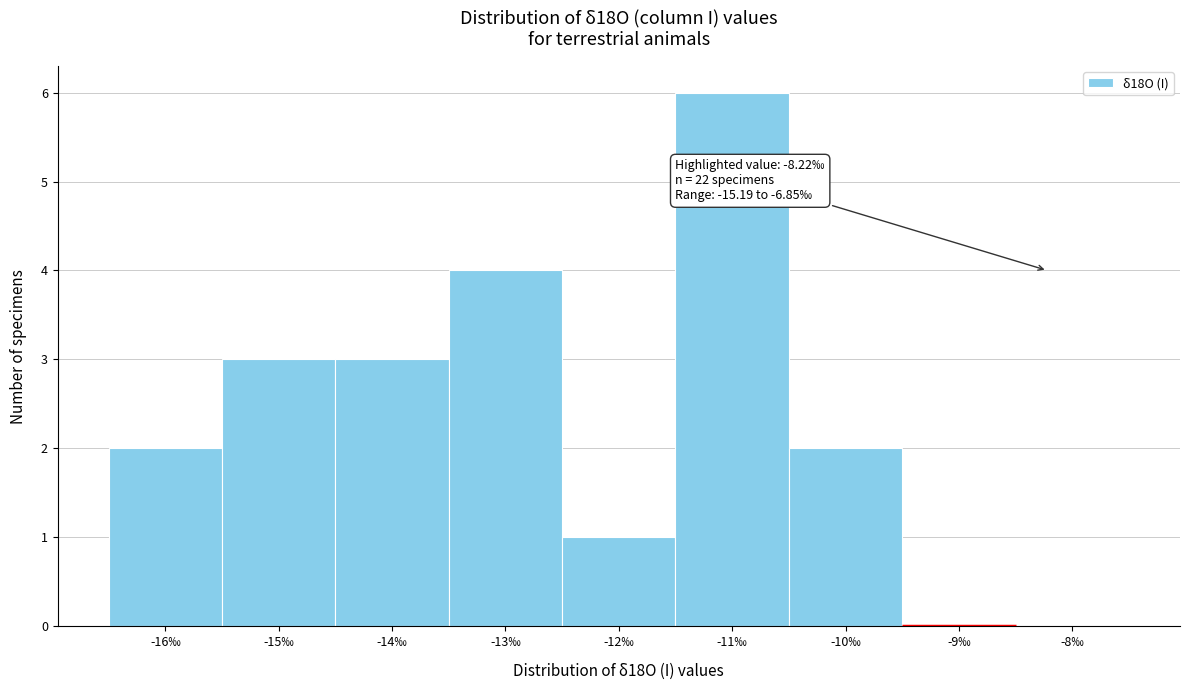

Reading right to left, what are all the values shown in this chart?

-8‰=0	-9‰=0	-10‰=2	-11‰=6	-12‰=1	-13‰=4	-14‰=3	-15‰=3	-16‰=2